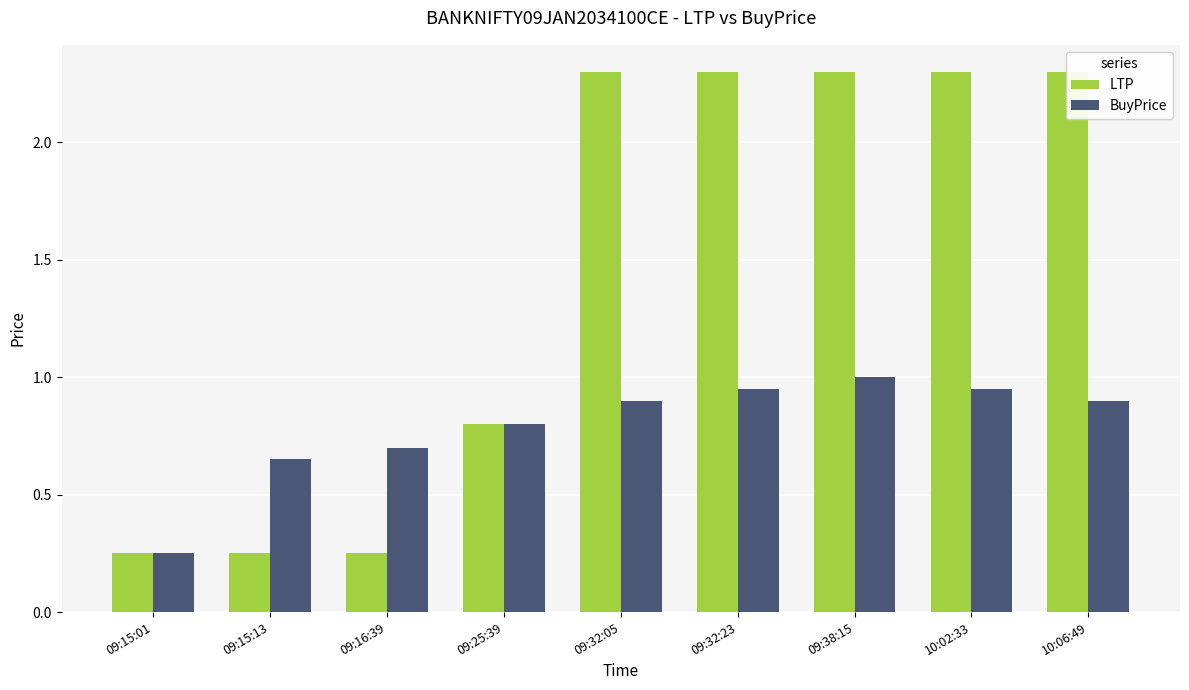

True or false: BuyPrice has a value of 0.3 at 10:06:49.

False